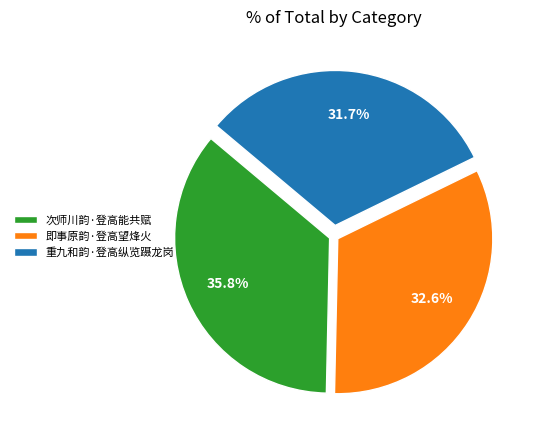

Count the number of slices in the pie.

3